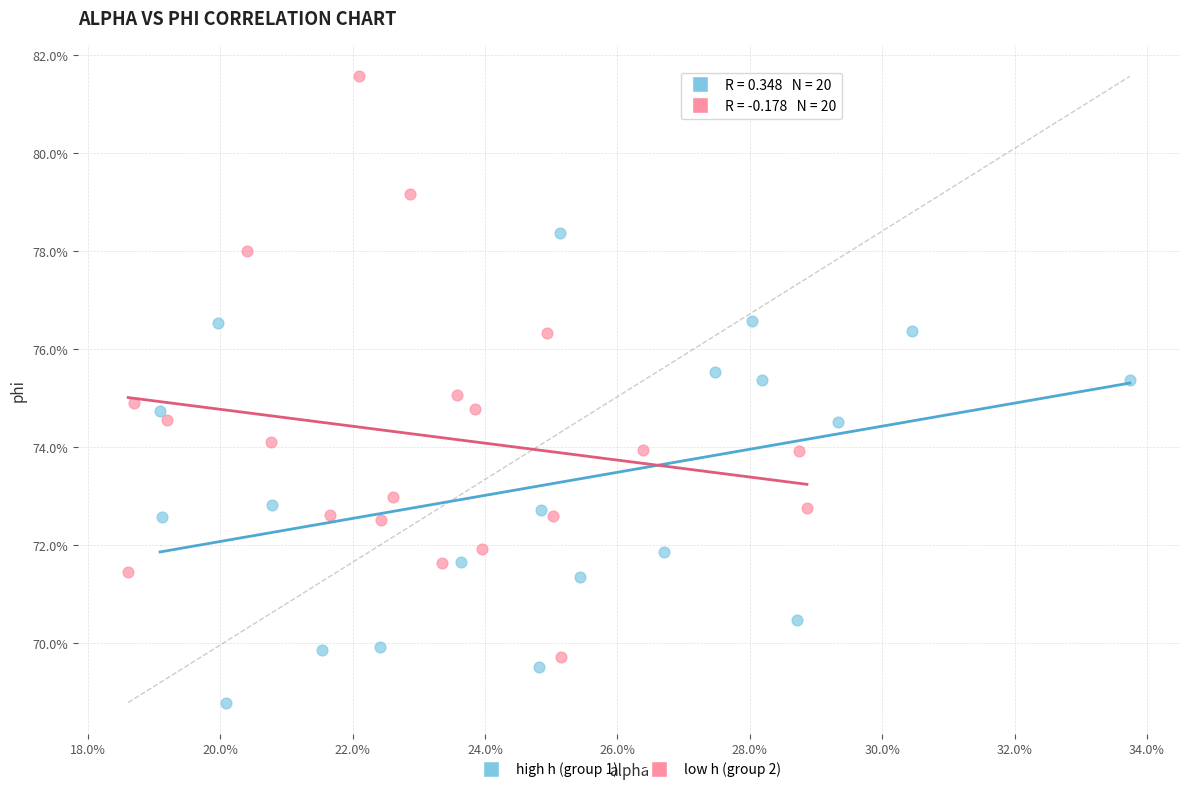

Which series reaches the maximum Y coordinate?

low h (group 2)